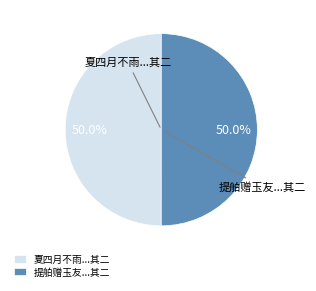

Combined, what portion of the pie is 提舶赠玉友...其二 and 夏四月不雨...其二?

100.0%